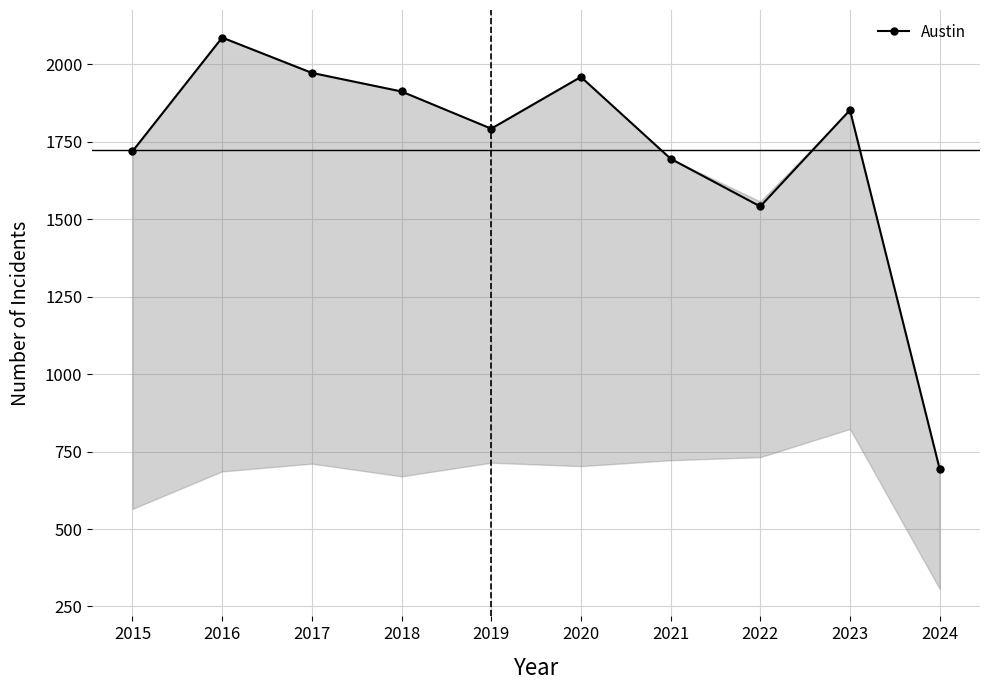

What is the value of the 8th point from the left?

1541